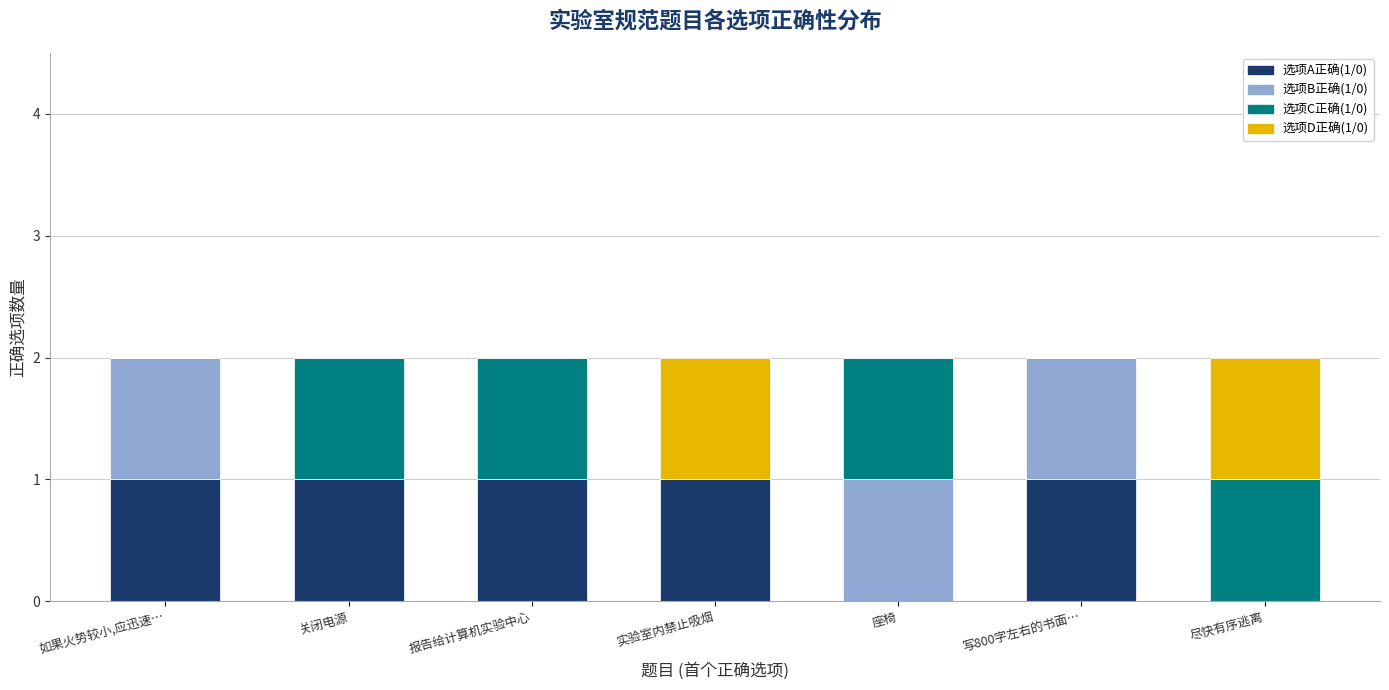

Reading right to left, transcribe the values for 选项A正确(1/0).

尽快有序逃离=0	写800字左右的书面…=1	座椅=0	实验室内禁止吸烟=1	报告给计算机实验中心=1	关闭电源=1	如果火势较小,应迅速…=1